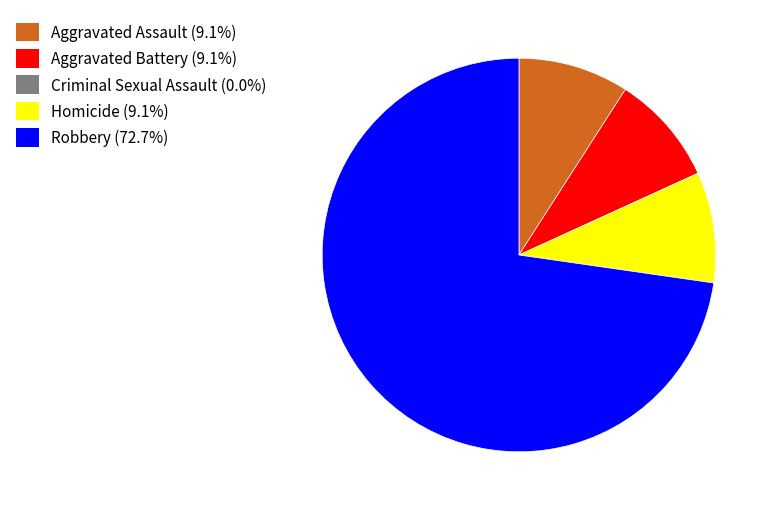

Is there any slice that represents more than half of the pie?

Yes